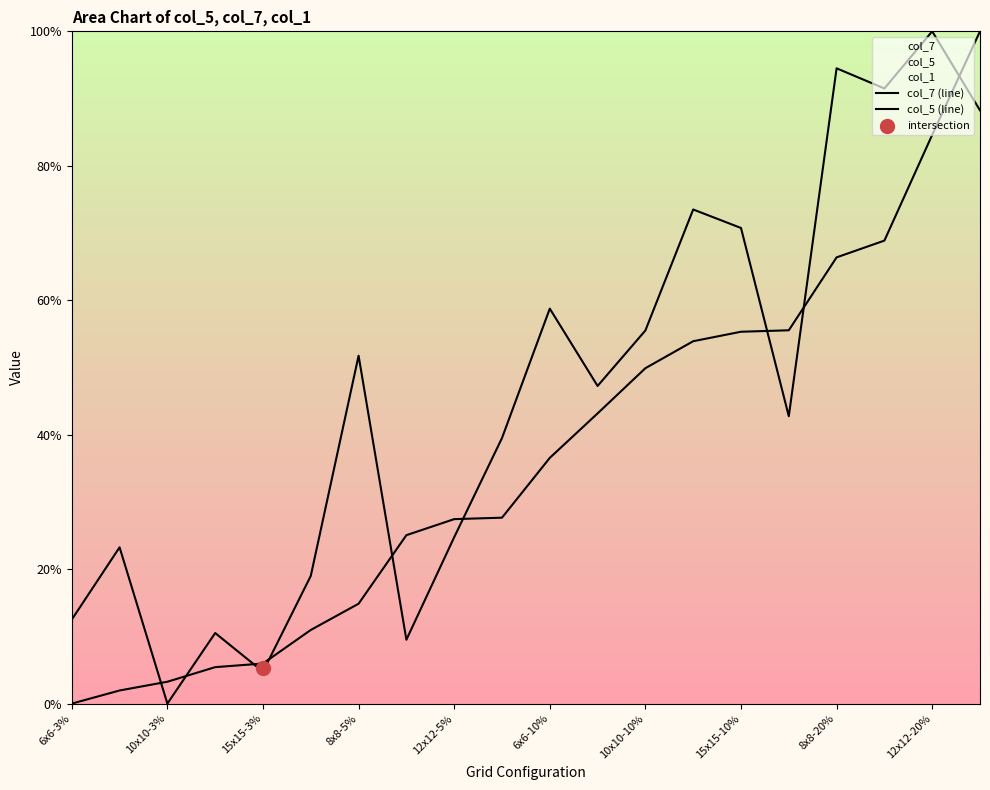

Is the value of col_7 (line) at 12x12-20% greater than the value of col_5 (line) at 18?

No